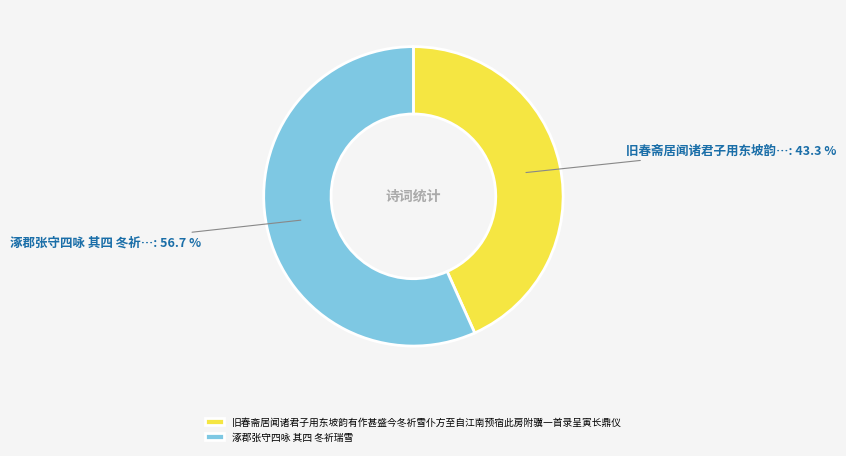

To the nearest percent, what percentage of the pie is 涿郡张守四咏 其四 冬祈瑞雪?

57%